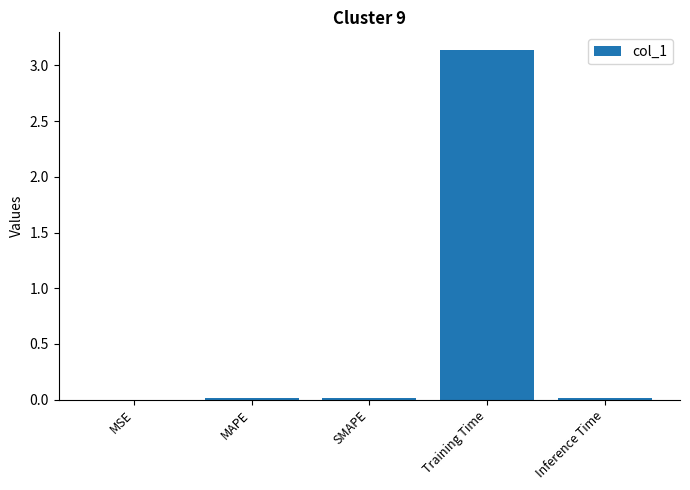

Which has a higher value, MAPE or Training Time?

Training Time